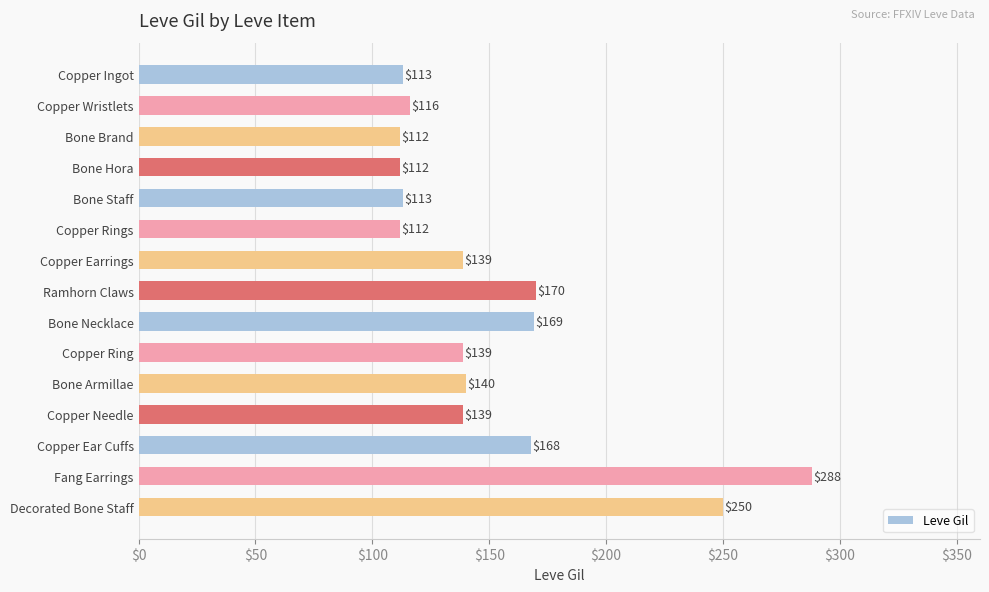

The chart shows a value of 139 at Copper Ring. True or false?

True